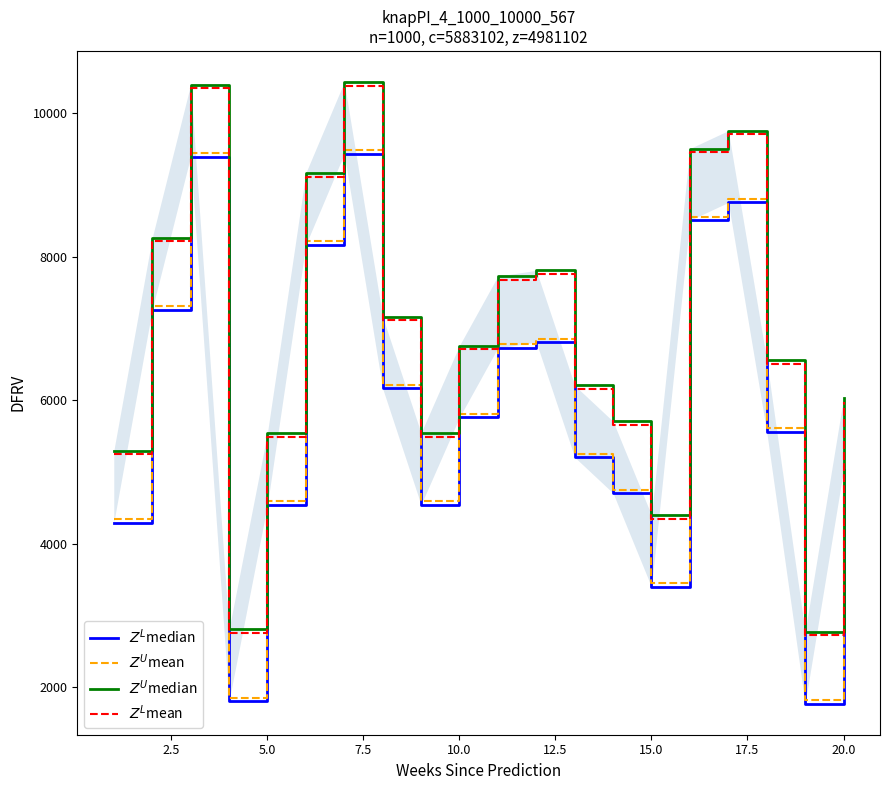

How many lines are shown in the chart?

4